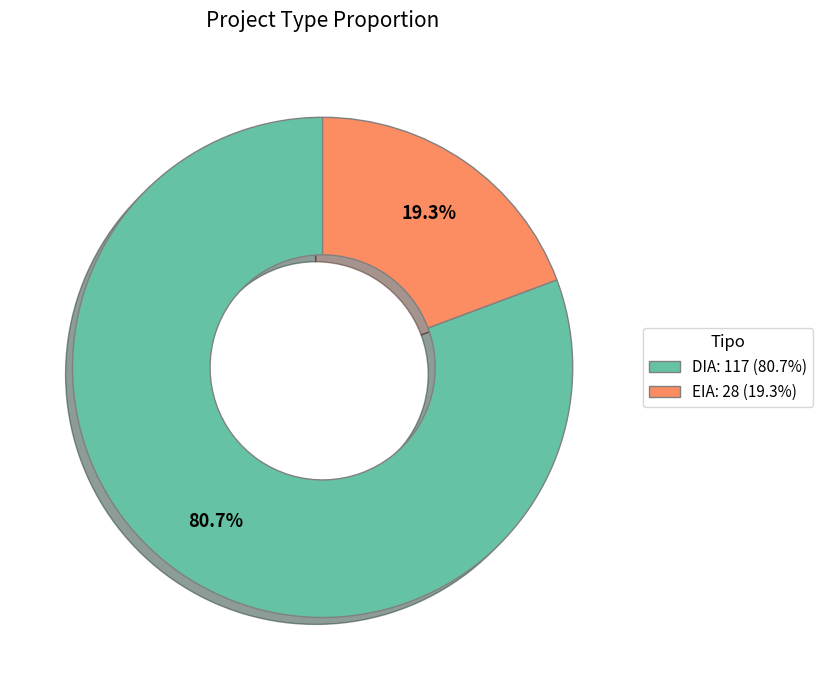

To the nearest percent, what percentage of the pie is EIA?

19%